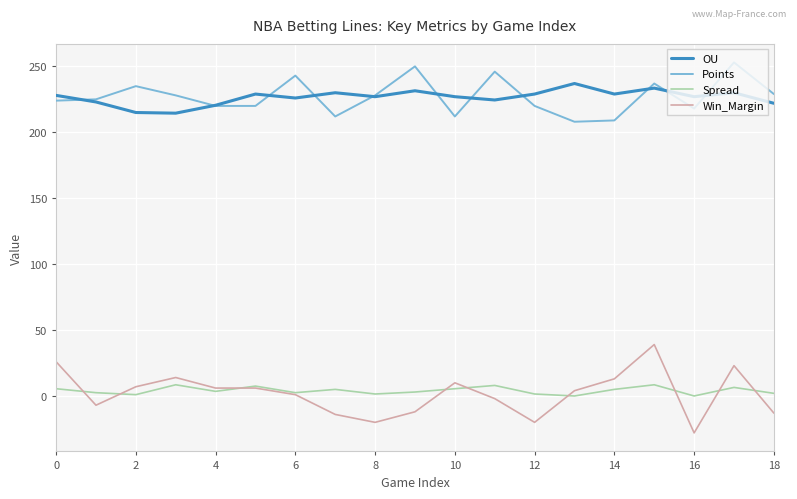

True or false: Win_Margin and Points intersect in this chart.

False